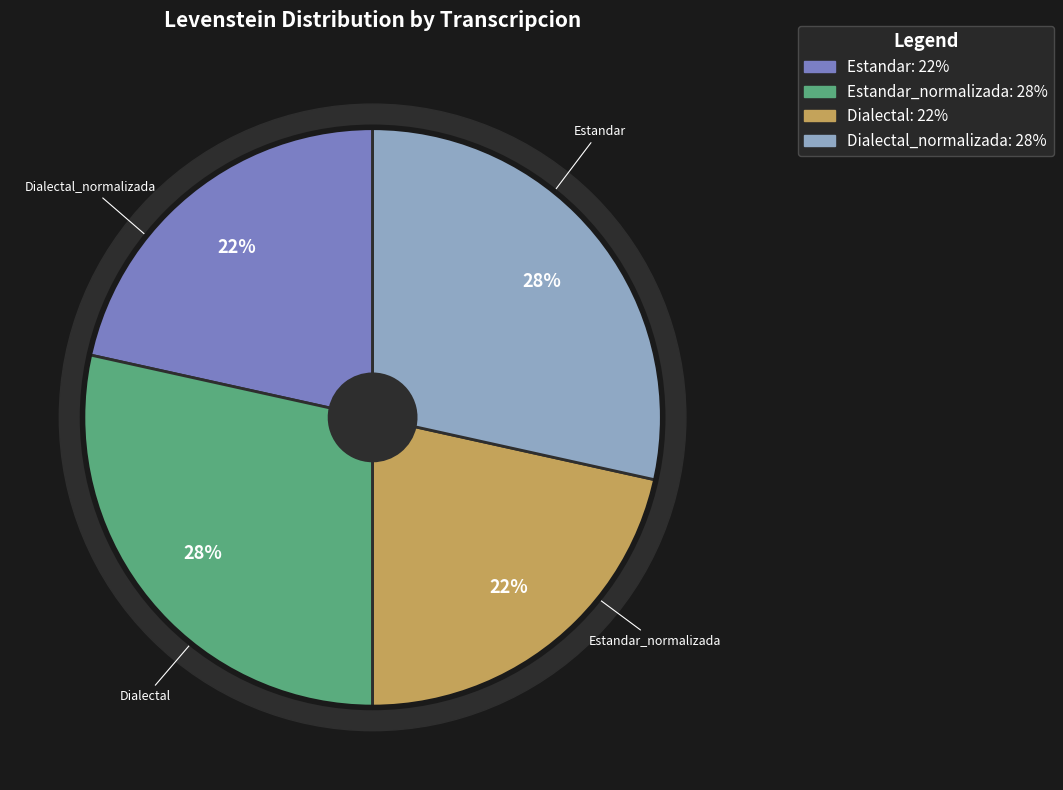

To the nearest percent, what is the average slice percentage?

25%